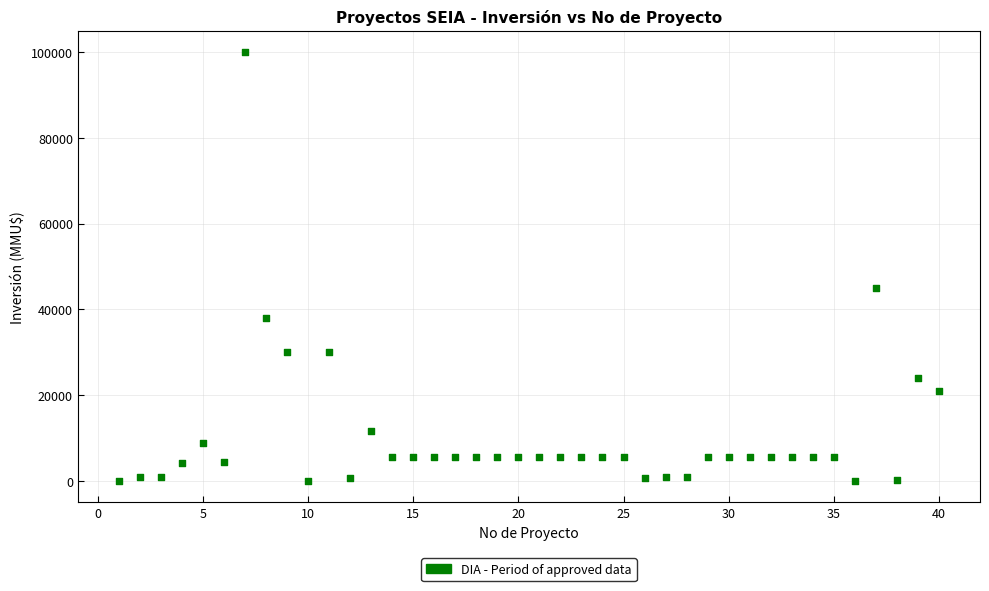

What is the range of Y values (max minus min)?

100000